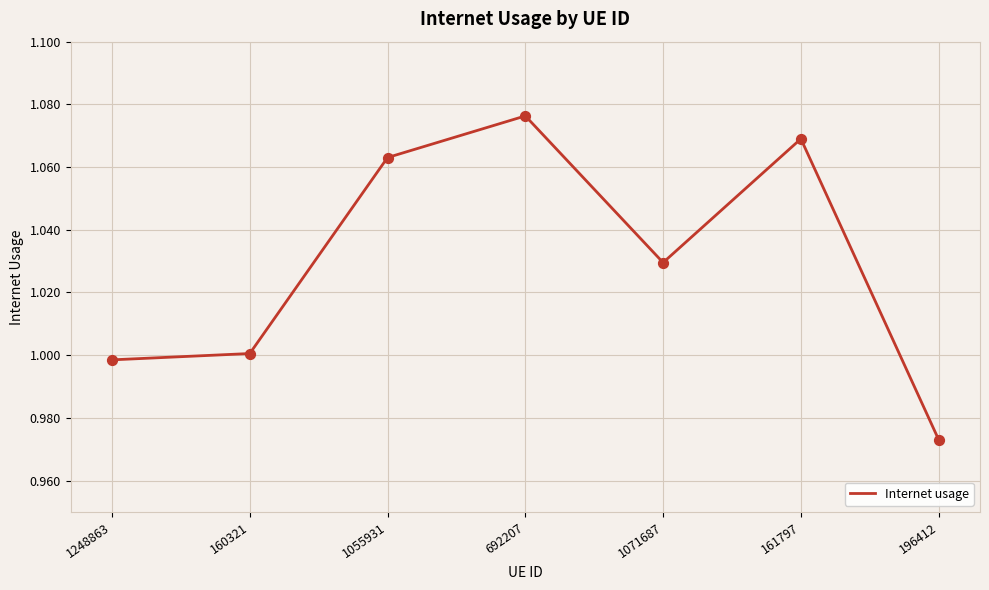

What is the change in value from 1055931 to 196412?

-0.1